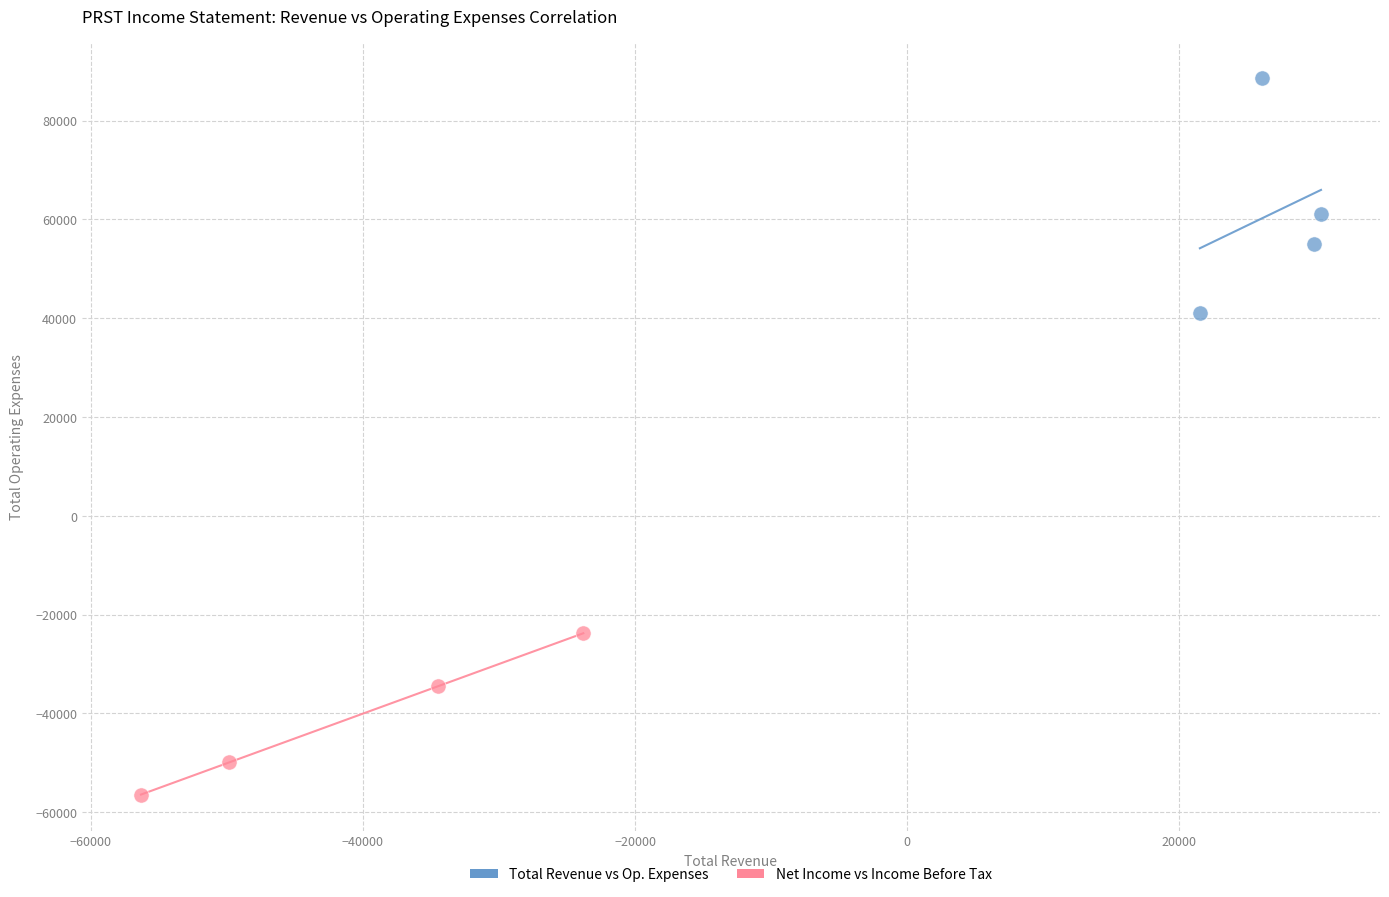

What are all the series names shown in the legend?

Total Revenue vs Op. Expenses, Net Income vs Income Before Tax